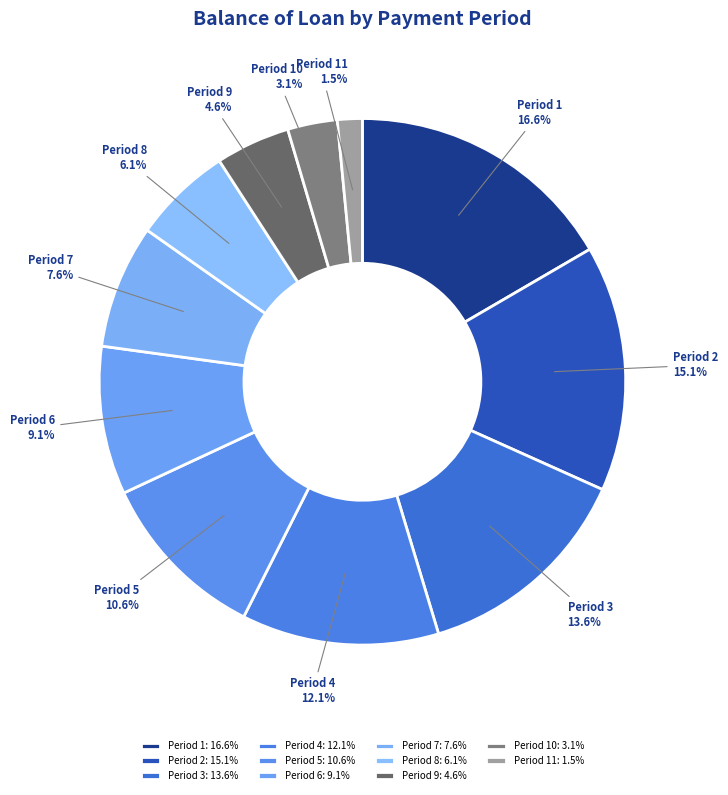

Count the number of slices in the pie.

11